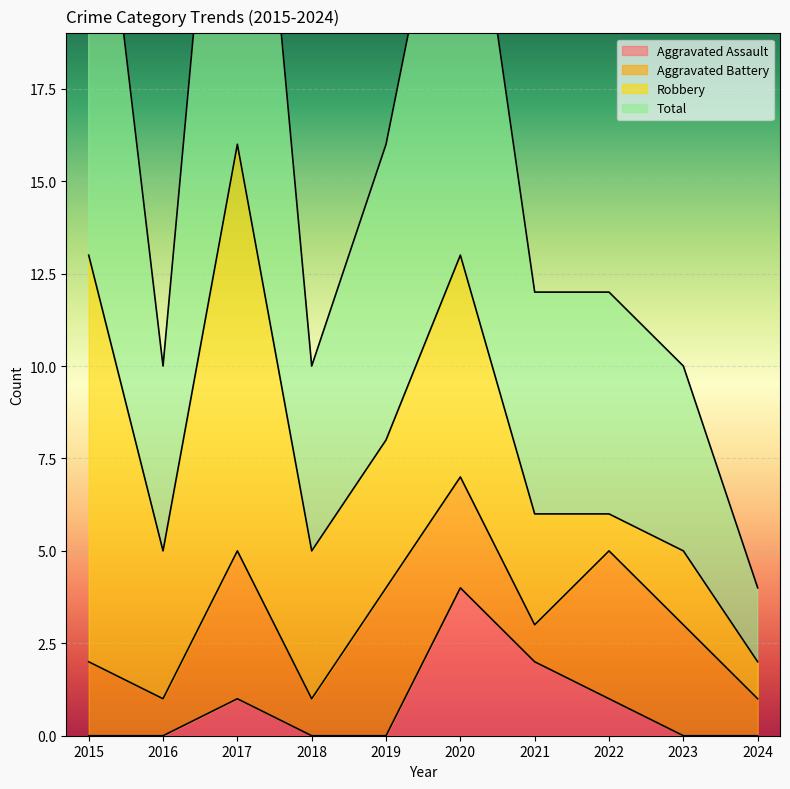

True or false: Total has more than 0 interior local peaks.

True